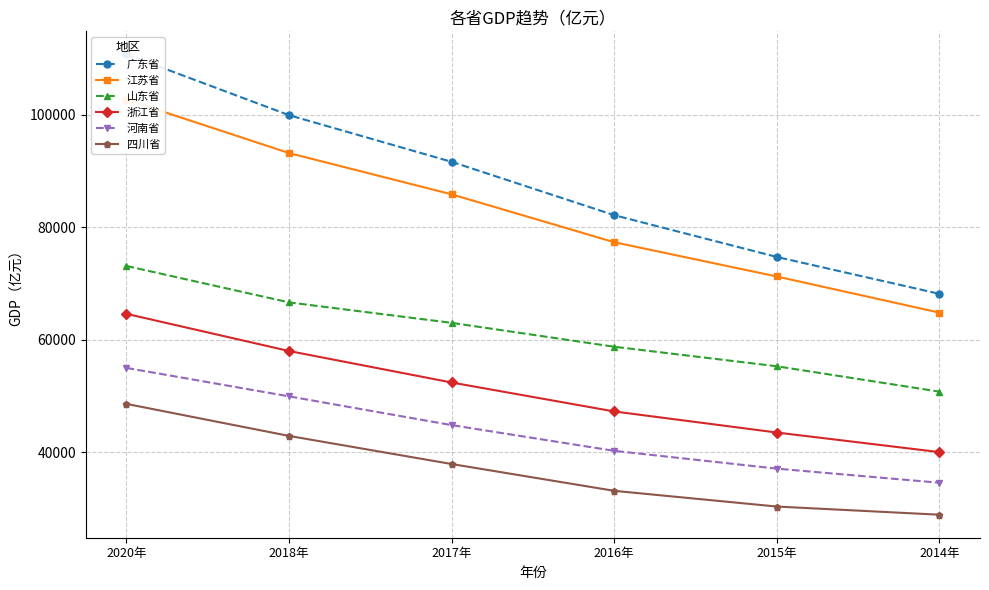

At 2020年, list the series in order from smallest to largest.

四川省, 河南省, 浙江省, 山东省, 江苏省, 广东省